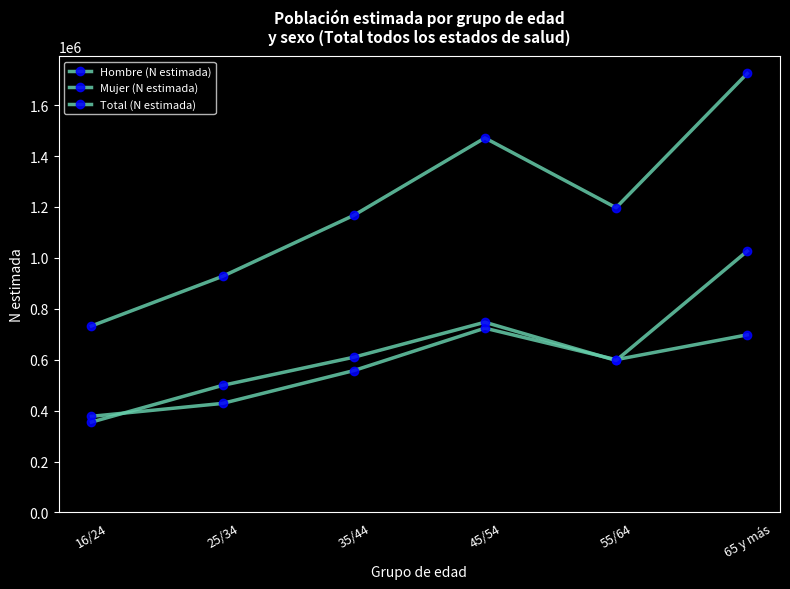

Is this an area chart (filled region under the line)?

No